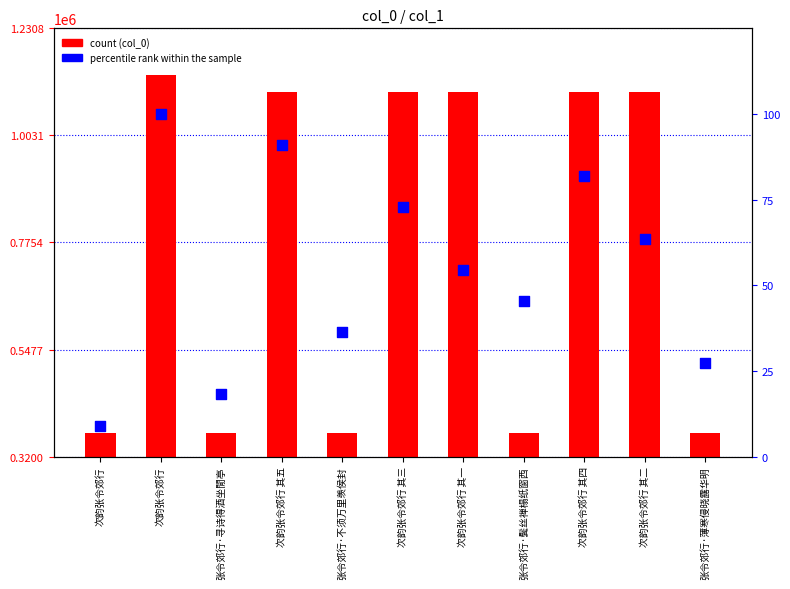

Is the value of percentile rank within the sample at 次韵张令郊行 greater than the value of col_0 at 张令郊行·寻诗得酒坐閒亭?

No